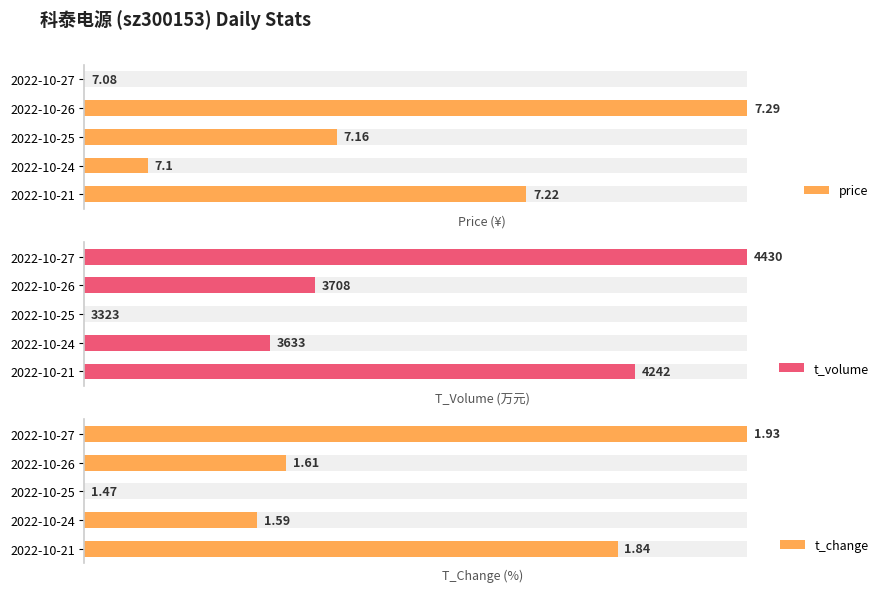

What are all the series names shown in the legend?

price, t_volume, t_change